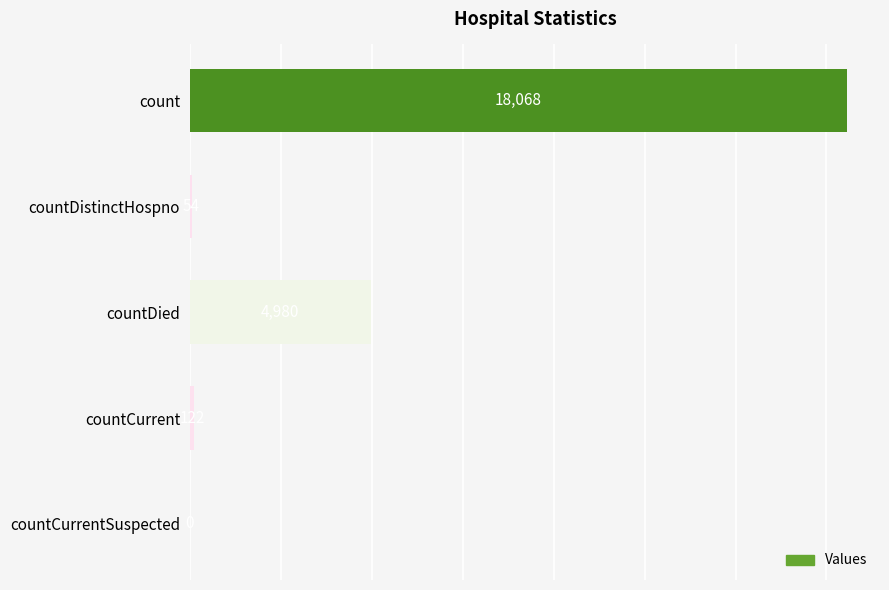

How many values are above zero?

4